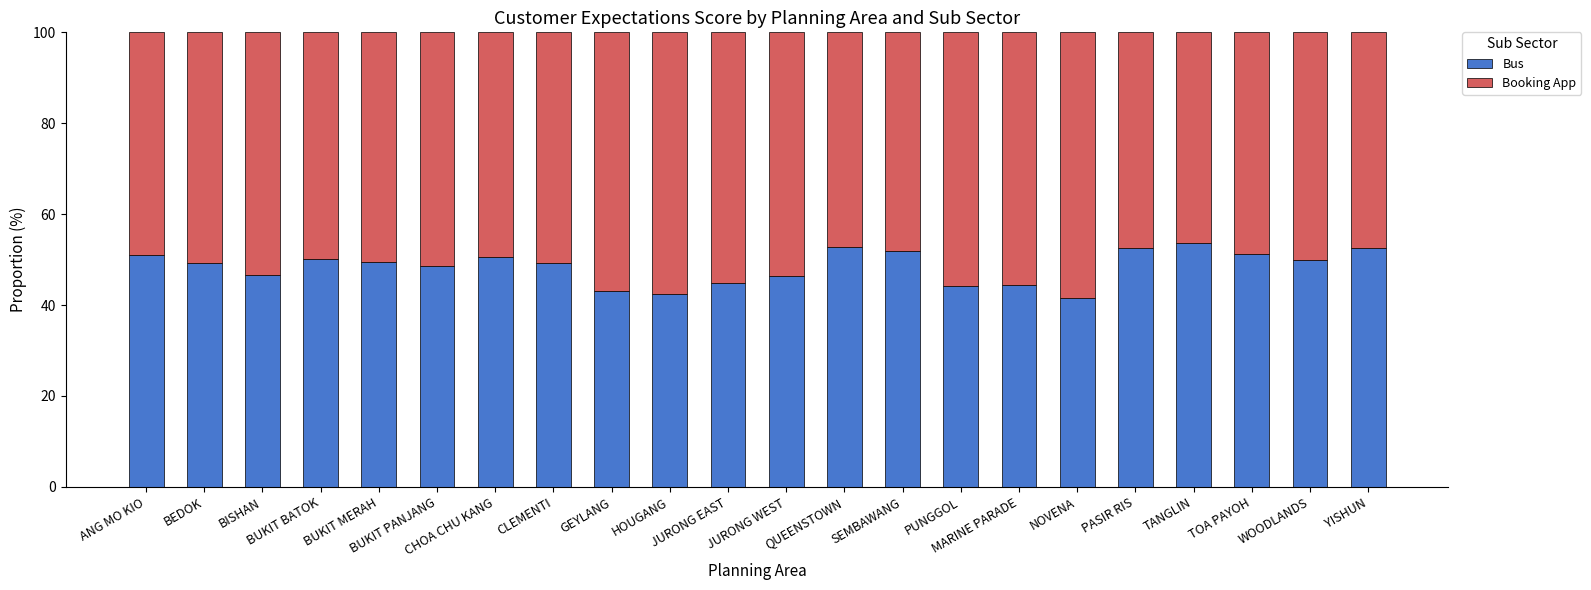

What is the sum of all Bus values?

1066.3